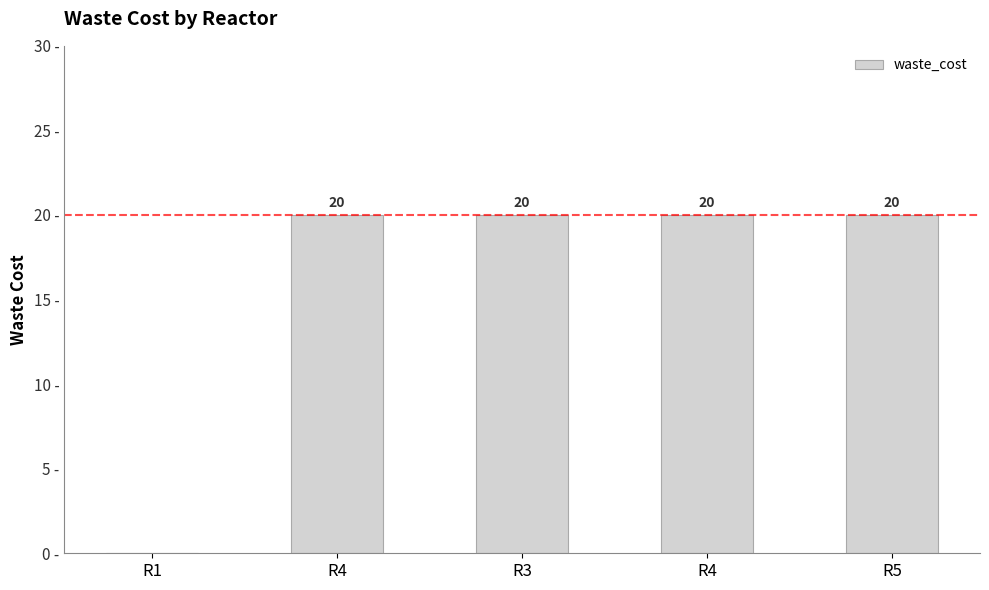

Does the chart contain any negative values?

No